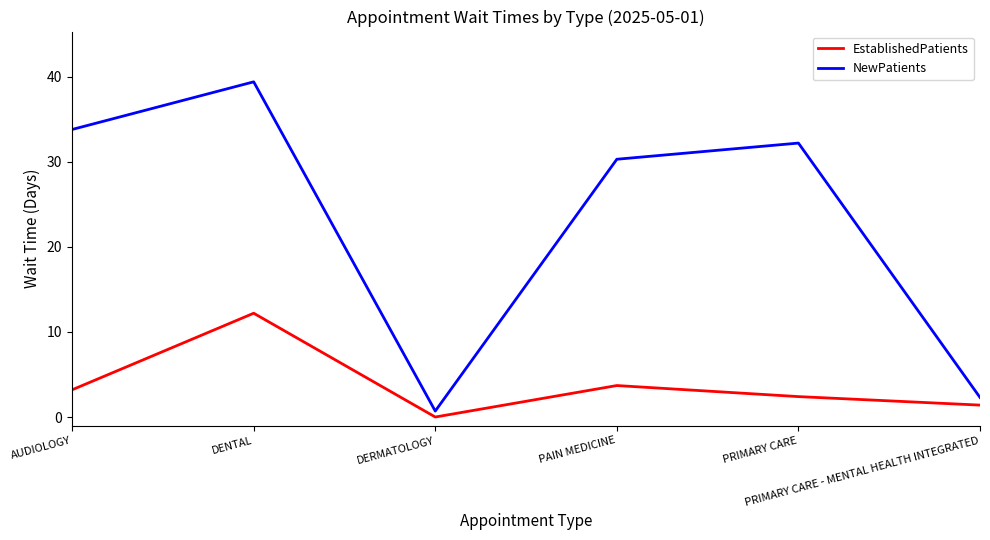

What is the greatest value displayed?

39.4